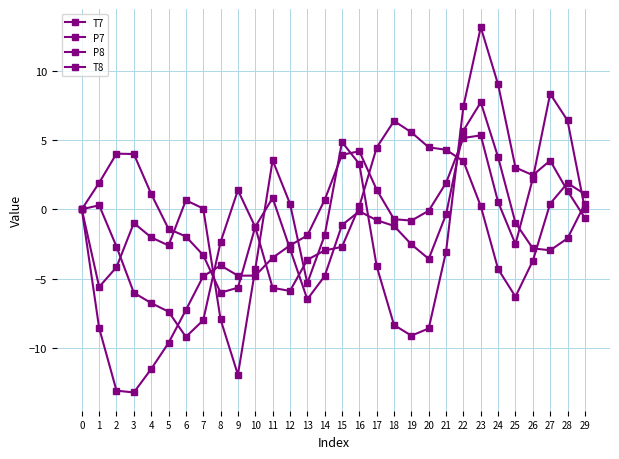

How many data points does each series have?

30